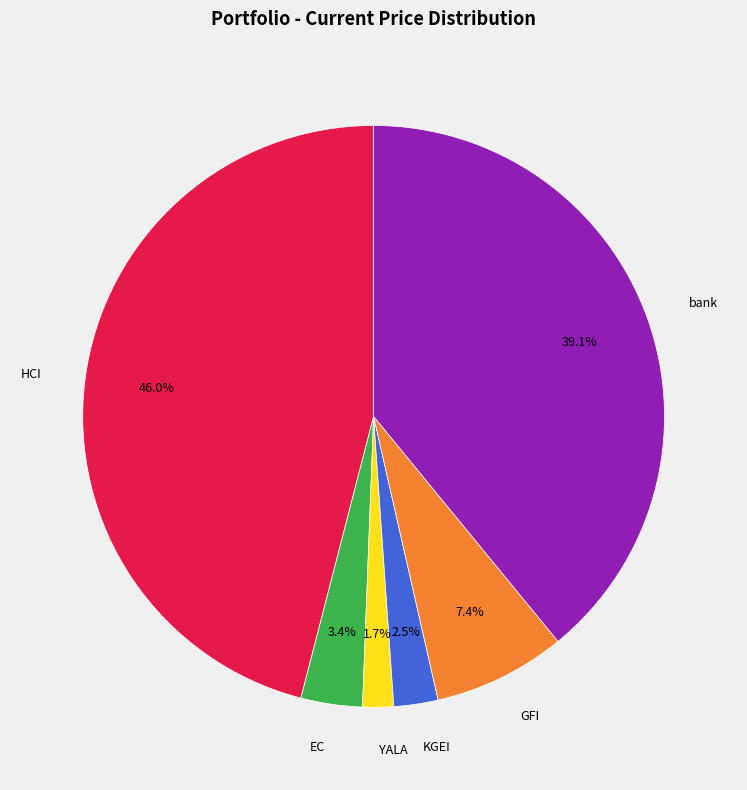

Rank the categories by value from highest to lowest.

HCI, bank, GFI, EC, KGEI, YALA